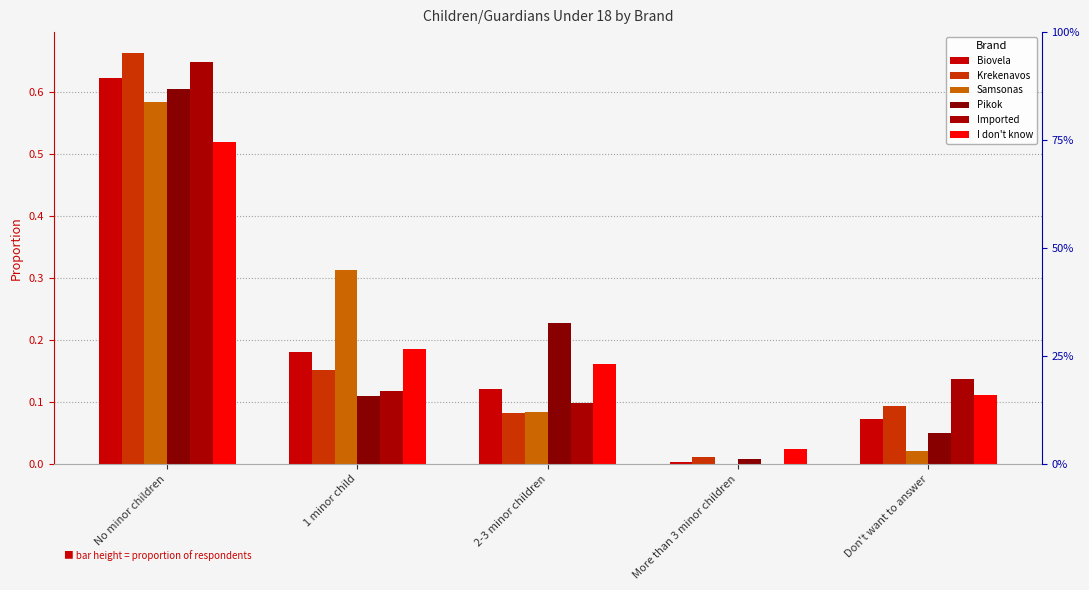

What is the highest value of the I don't know series?

0.5